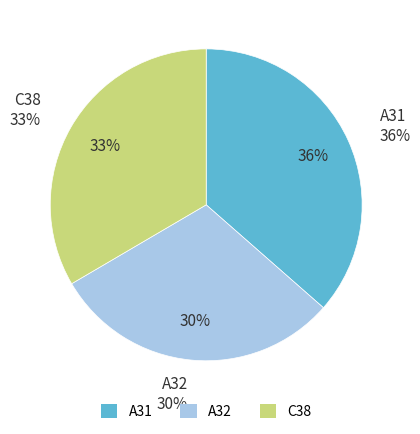

To the nearest percent, what percentage of the pie is A32?

30%